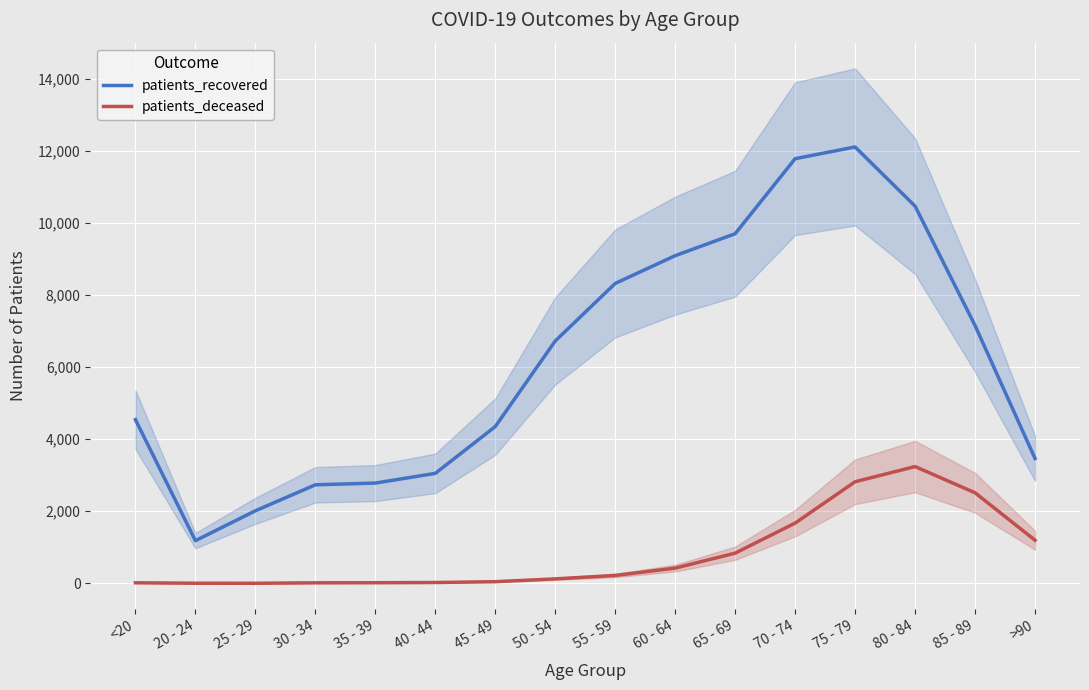

How many lines are shown in the chart?

2